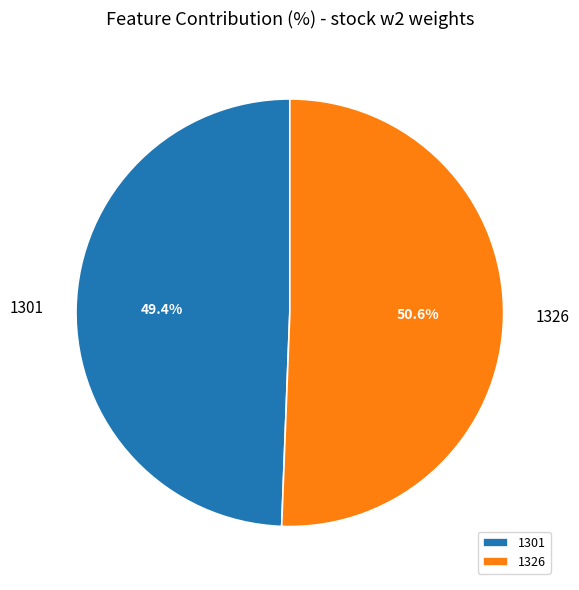

Is there any slice that represents more than half of the pie?

Yes